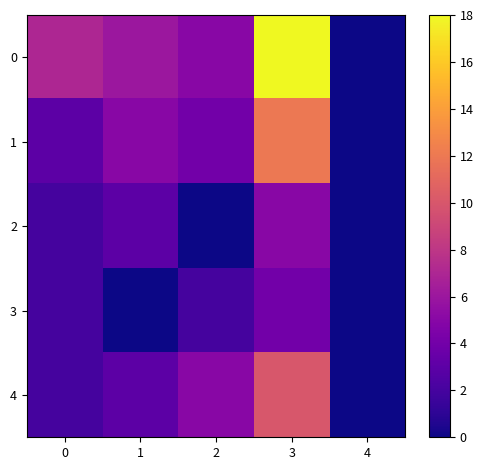

How many series are shown in this chart?

5